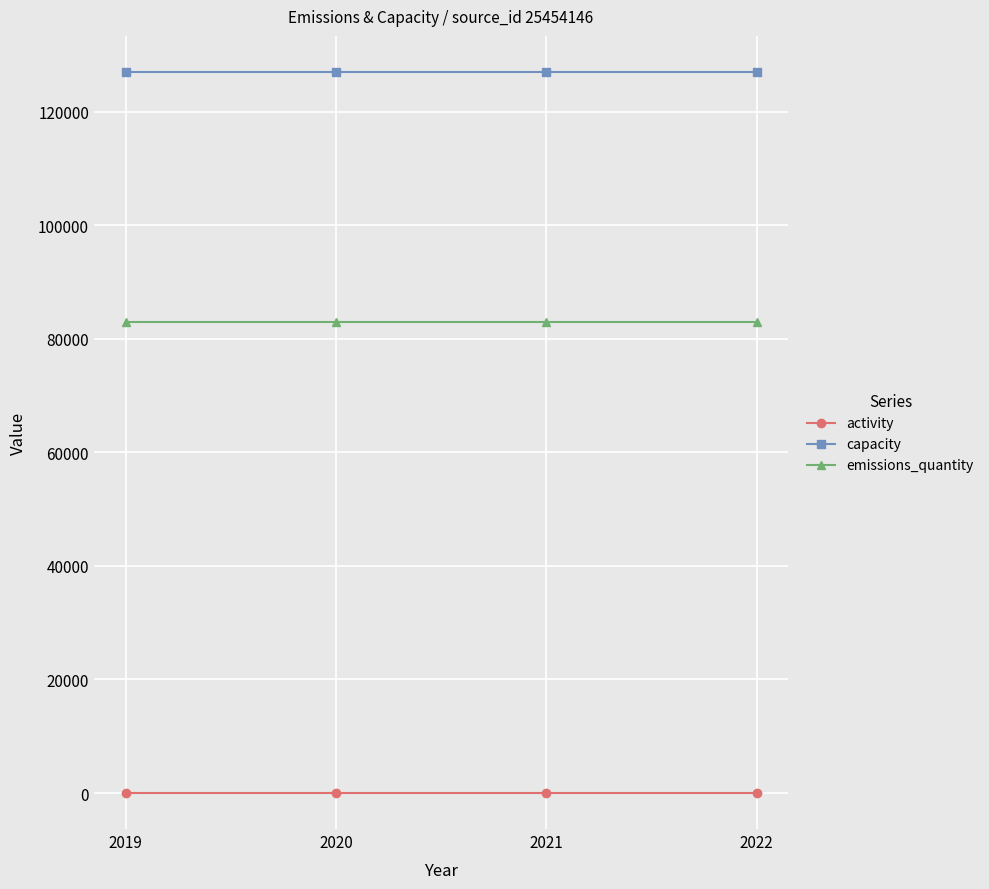

Which series has the largest total across all categories?

capacity